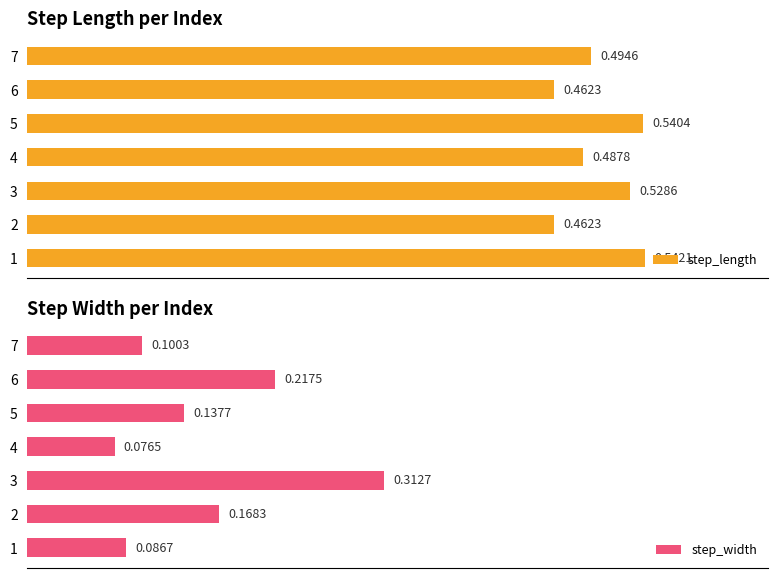

At how many categories does at least one series exceed 0?

7